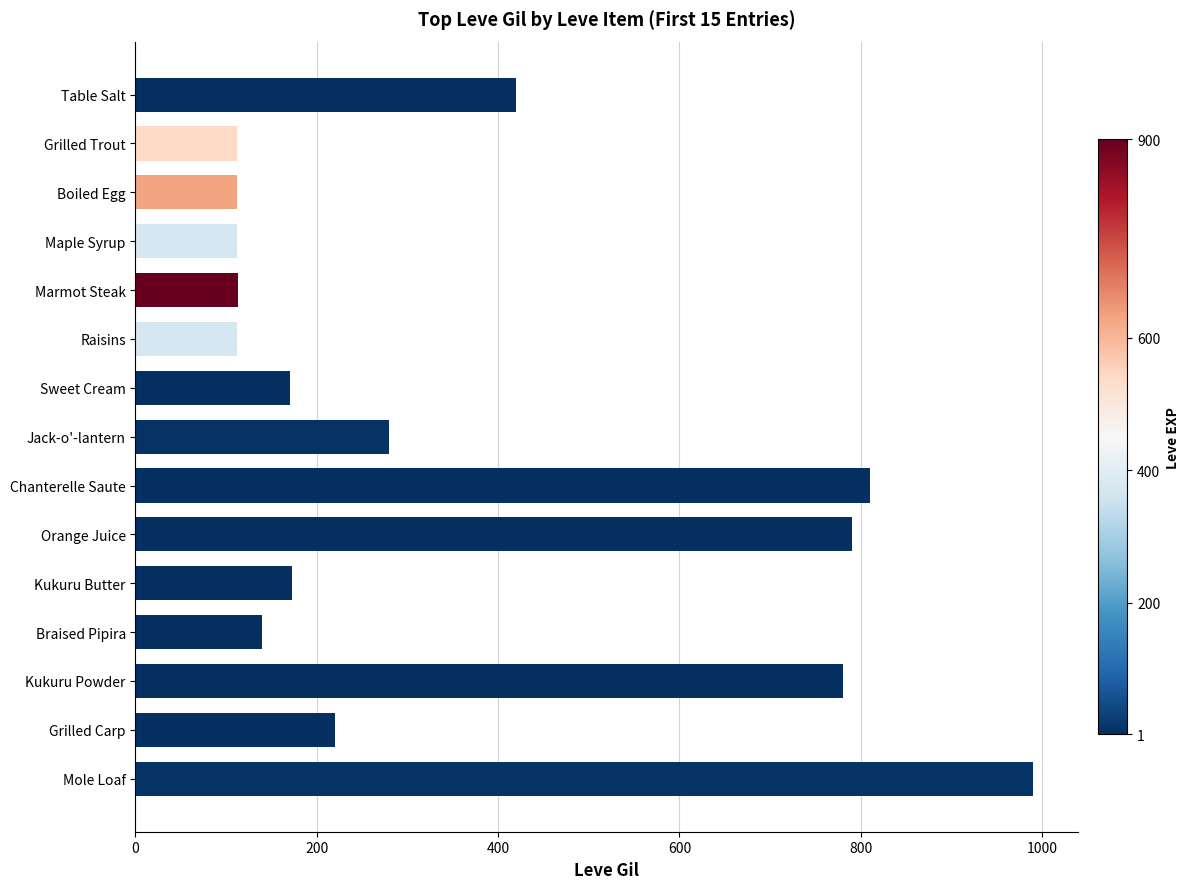

What is the label of the 2nd bar from the bottom?

Grilled Carp